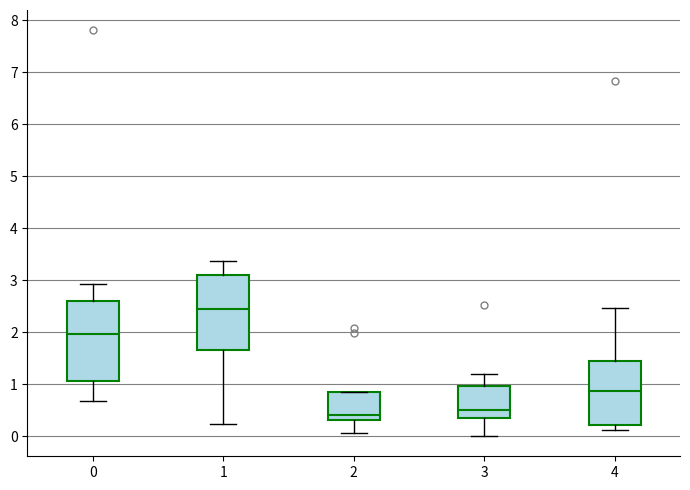

Reading left to right, read every box against the y-axis: the position of its median line, the range the box covers, and the ends of its whiskers. The values are not printed on the chart, so give them approximately, as read against the axis.

0: median 2.0, box 1.1 to 2.6, whiskers 0.7 to 2.9
1: median 2.4, box 1.7 to 3.1, whiskers 0.2 to 3.4
2: median 0.4, box 0.3 to 0.8, whiskers 0.1 to 0.8
3: median 0.5, box 0.3 to 1.0, whiskers 0.0 to 1.2
4: median 0.9, box 0.2 to 1.4, whiskers 0.1 to 2.5